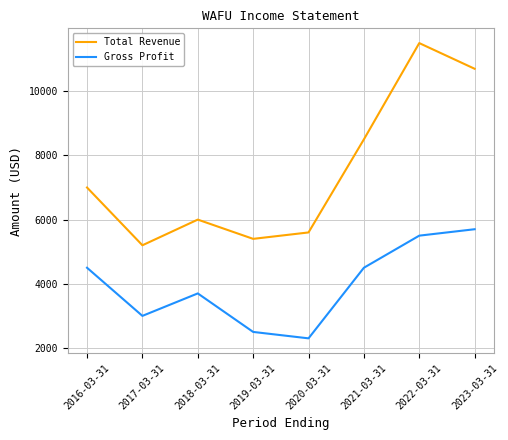

The Total Revenue series shows 3391 at 2023-03-31. True or false?

False